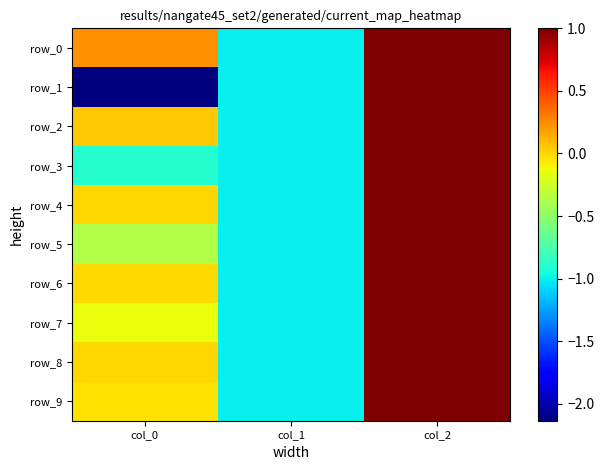

Which series has the widest spread of values?

row_1